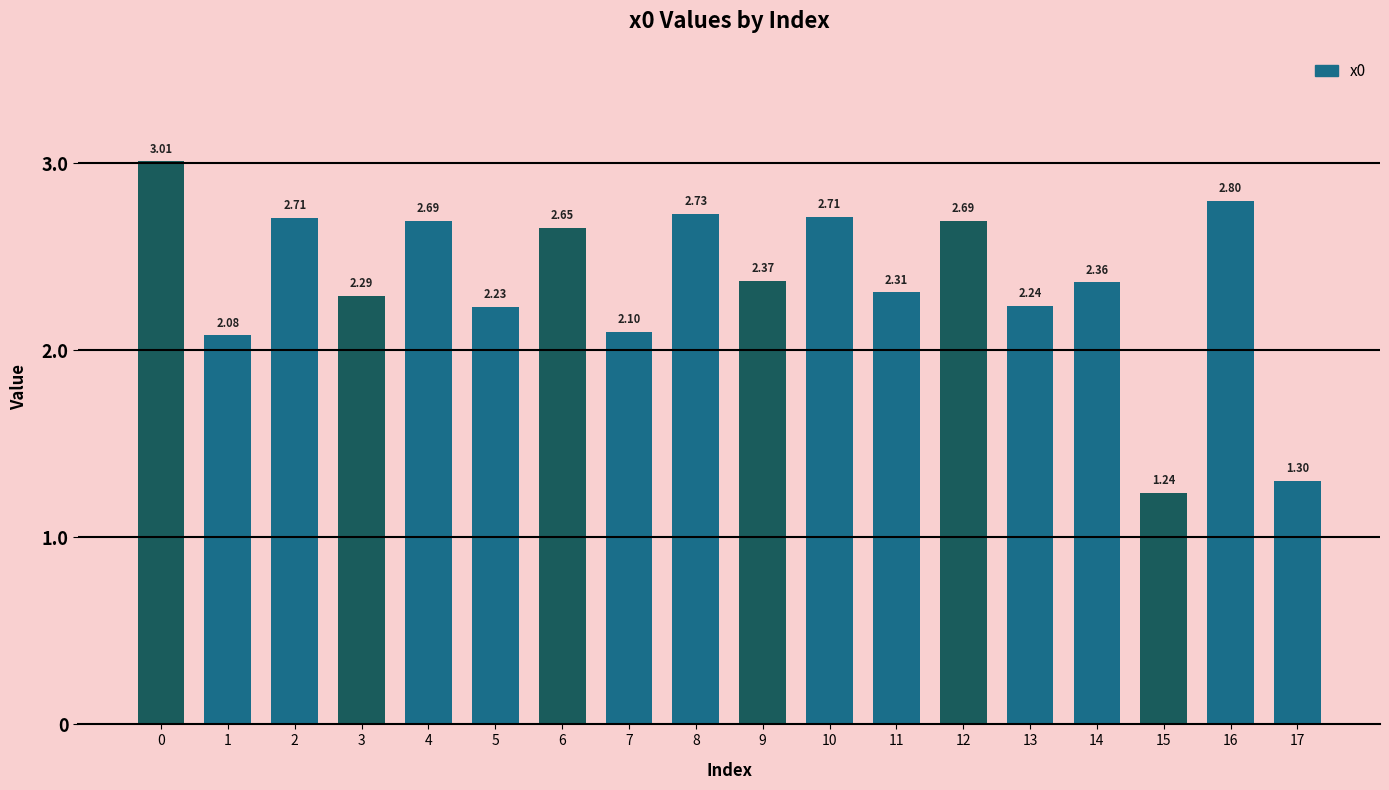

What is the difference between the maximum and minimum values?

1.8